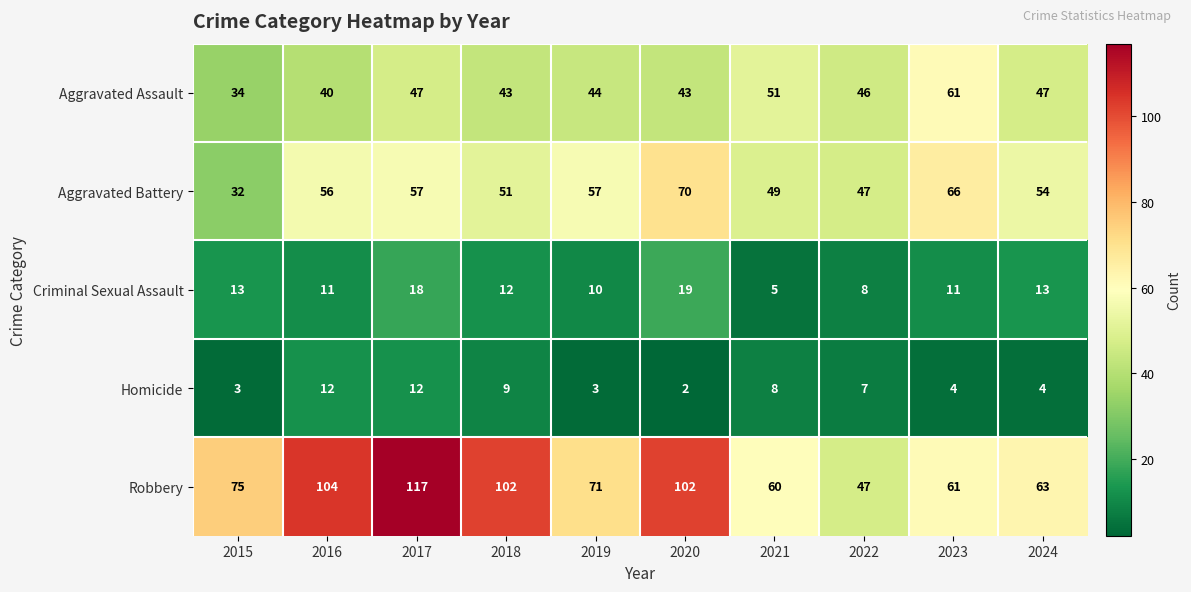

How many categories are shown in the chart?

10